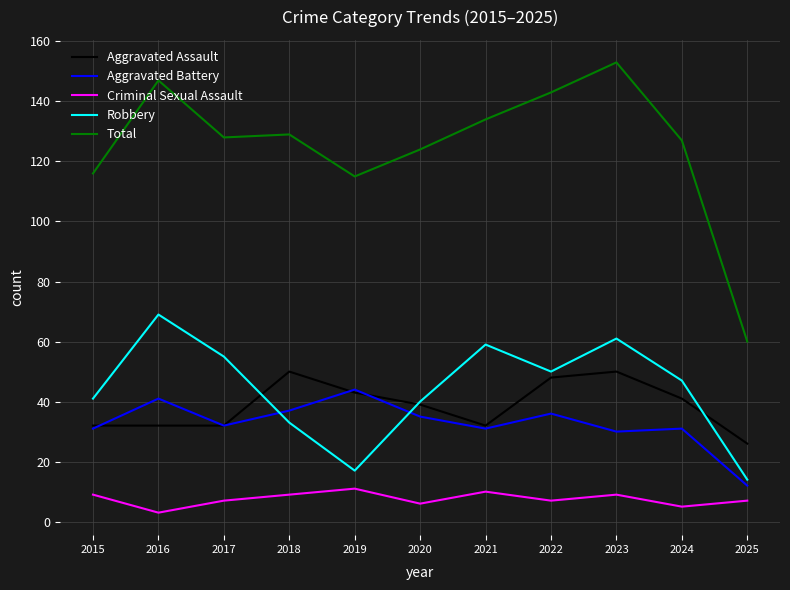

At which label does Aggravated Assault reach its minimum?

2025